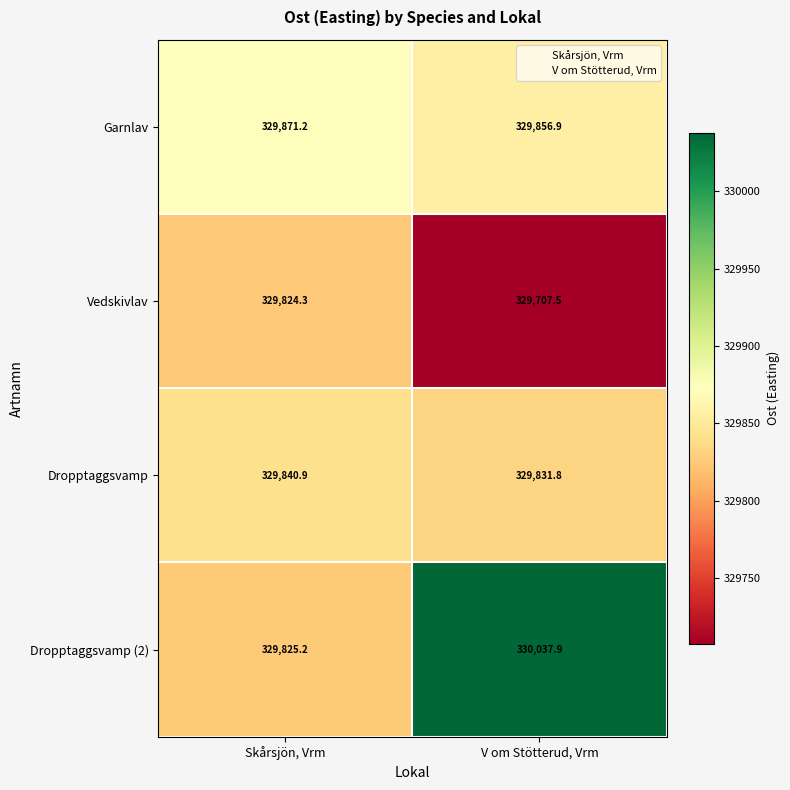

How many data points does each series have?

2